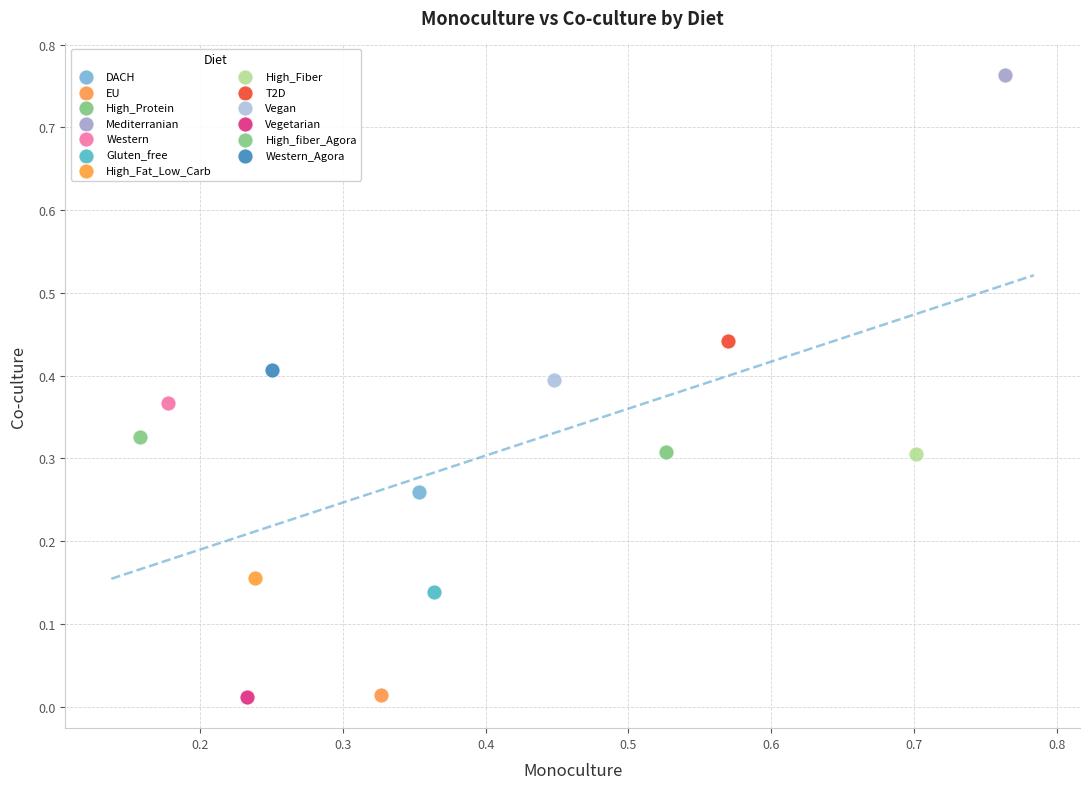

What are all the series names shown in the legend?

DACH, EU, High_Protein, Mediterranian, Western, Gluten_free, High_Fat_Low_Carb, High_Fiber, T2D, Vegan, Vegetarian, High_fiber_Agora, Western_Agora